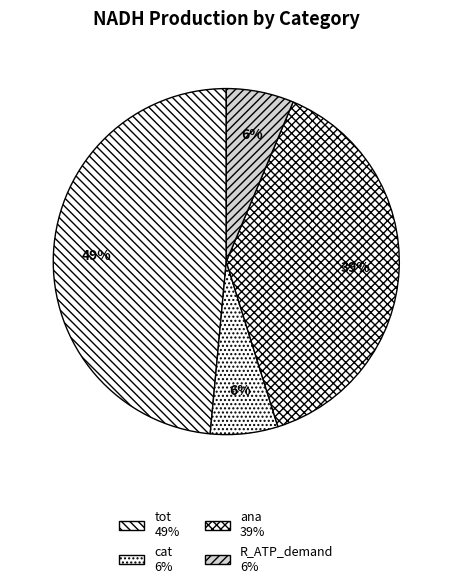

Does cat account for over 50% of the chart?

No